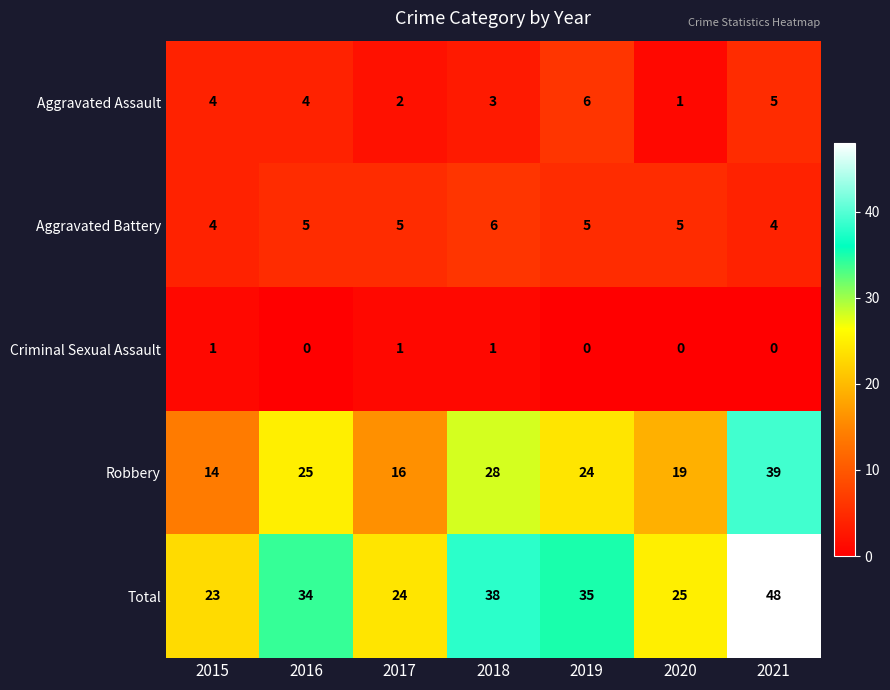

What is the difference between the highest and lowest values at 2020?

25